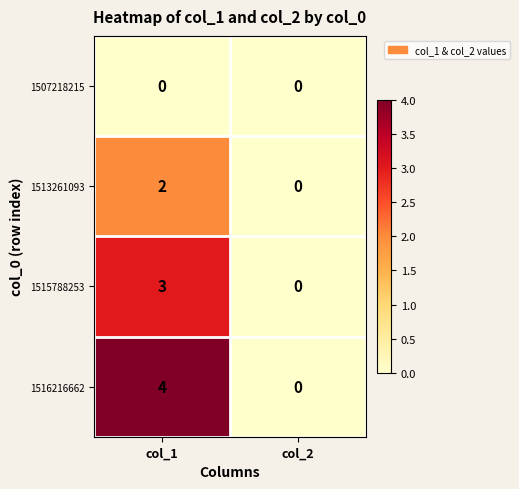

Reading right to left, what are all the values shown in this chart?

1507218215: 0	0
1513261093: 0	2
1515788253: 0	3
1516216662: 0	4